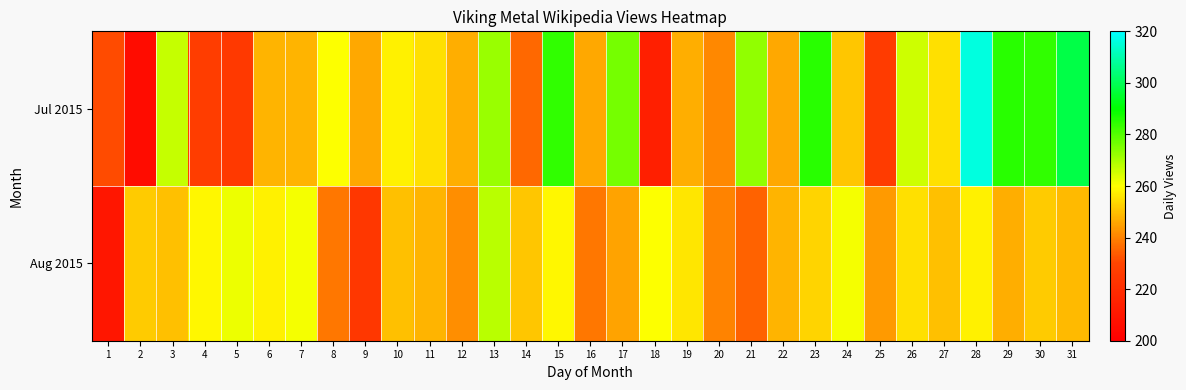

Which series changed the most between 19 and 25?

Jul 2015